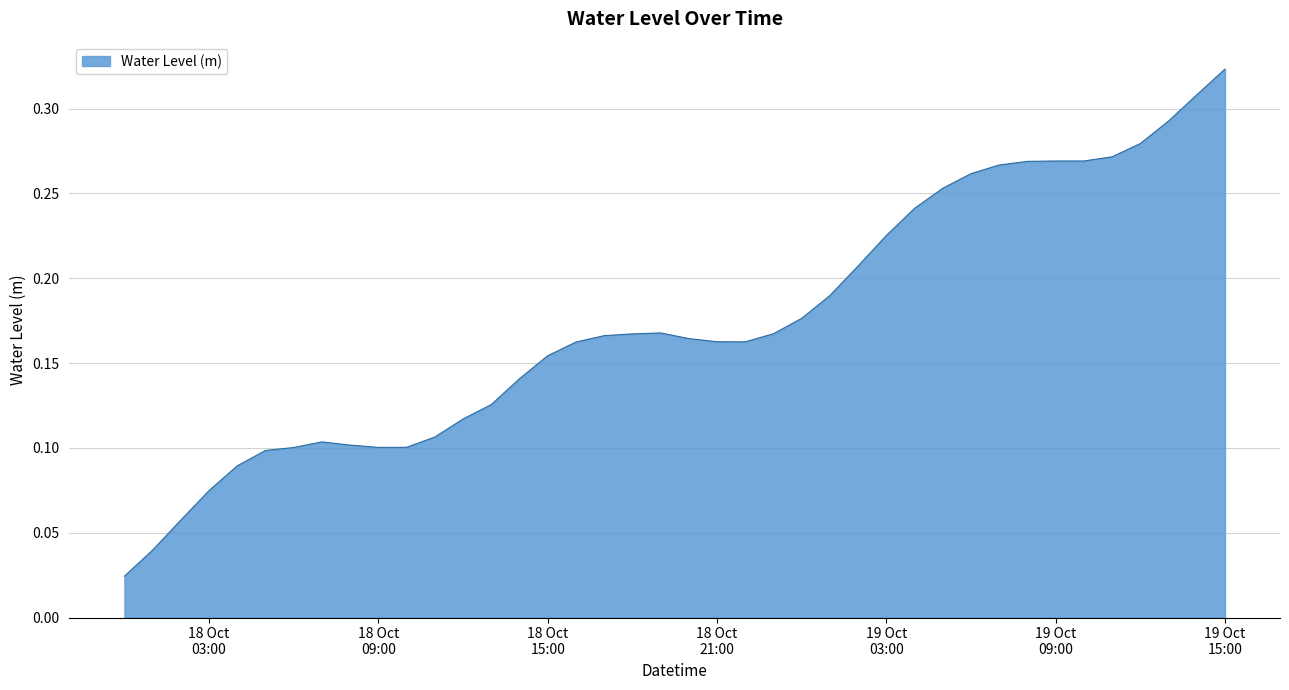

How many points are higher than both their immediate neighbors (excluding endpoints)?

2